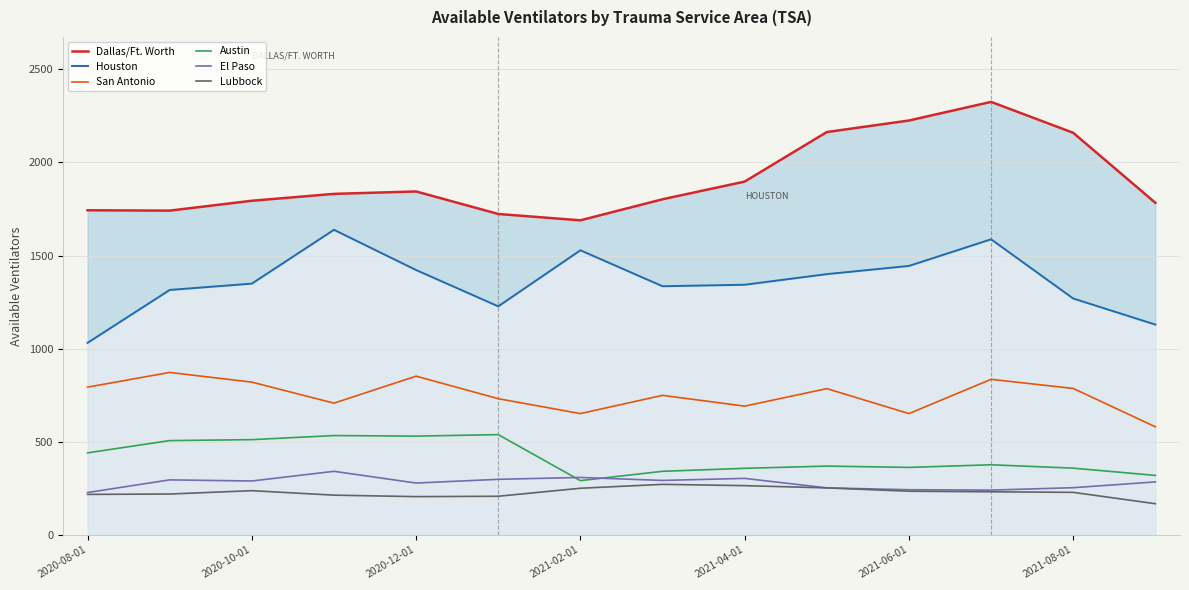

What is the minimum value for Lubbock?

167